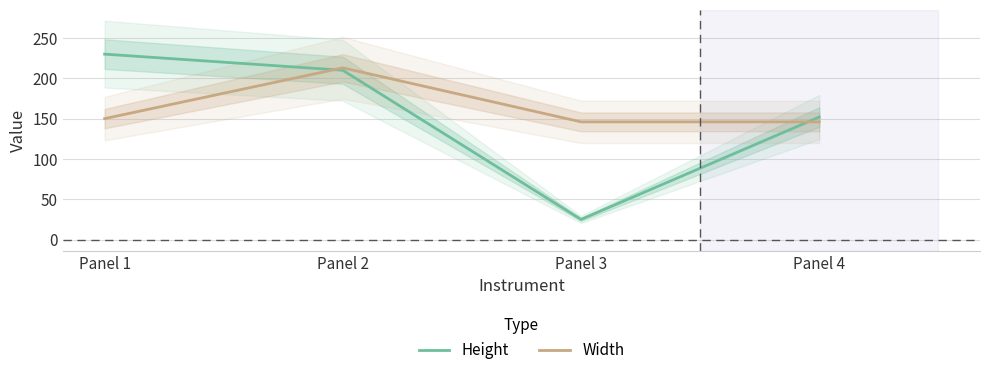

What is the average value of the Width series?

164